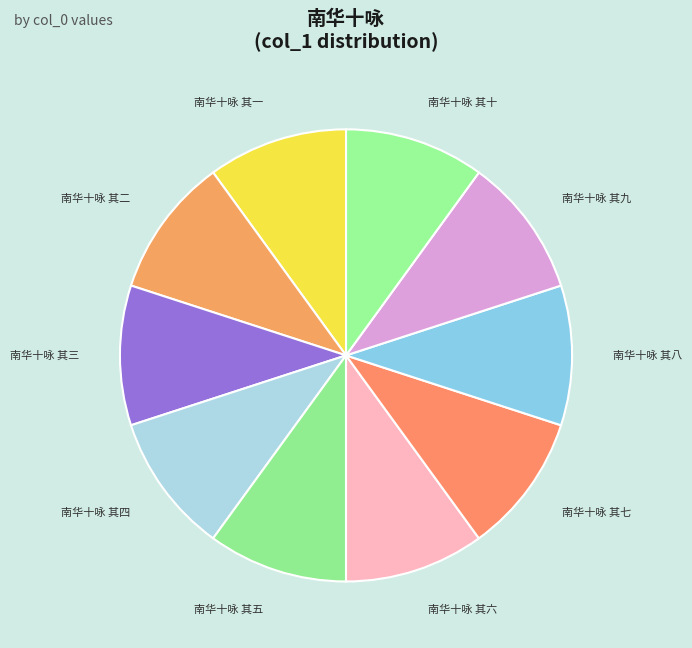

Approximately how many times larger is the value at 南华十咏 其六 compared to 南华十咏 其七?

1.0